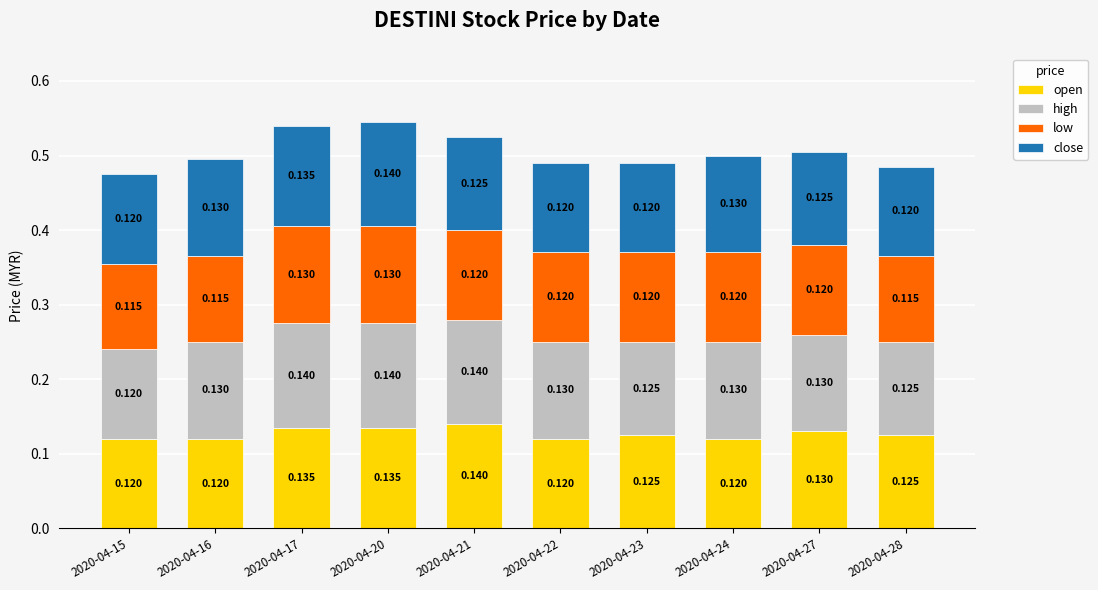

Does the chart contain any negative values?

No